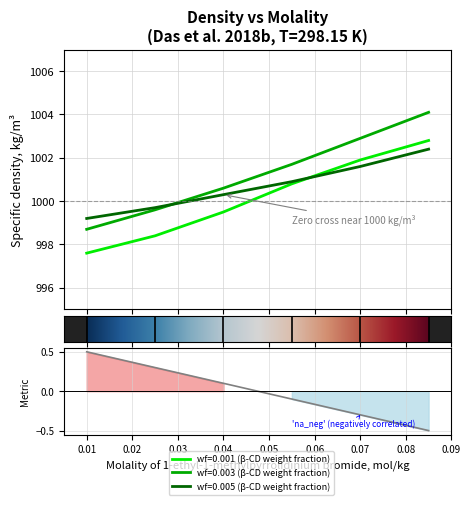

At which label is wf_0.005 closest to 1000?

0.025